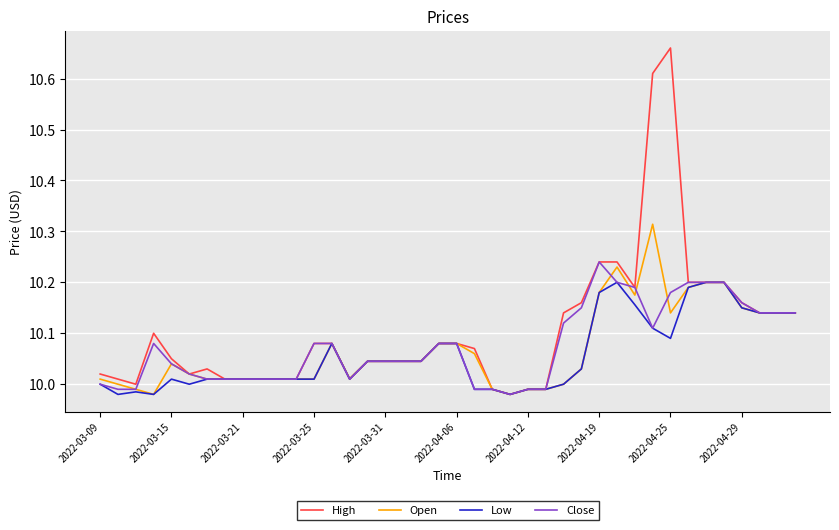

Which series has the largest range (max minus min)?

High